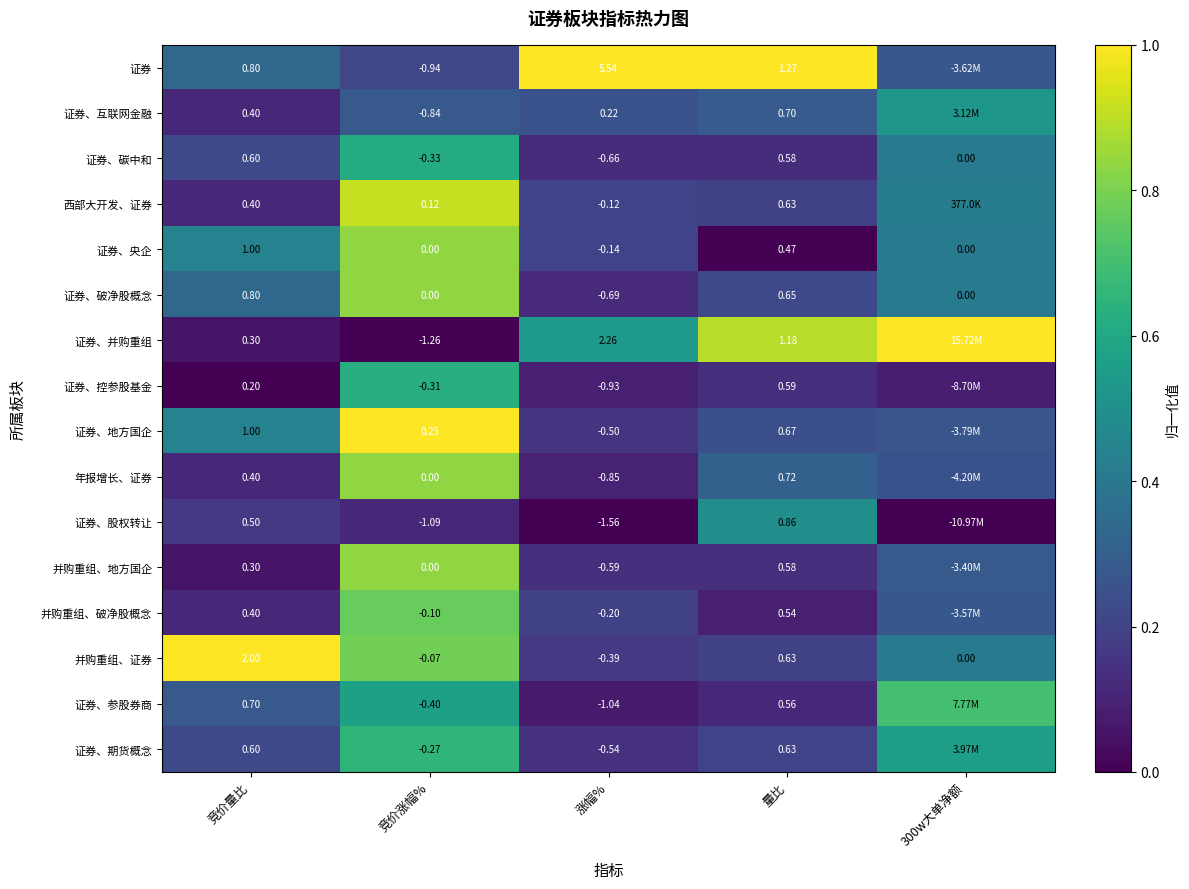

How many values in 证券、碳中和 are below zero?

2